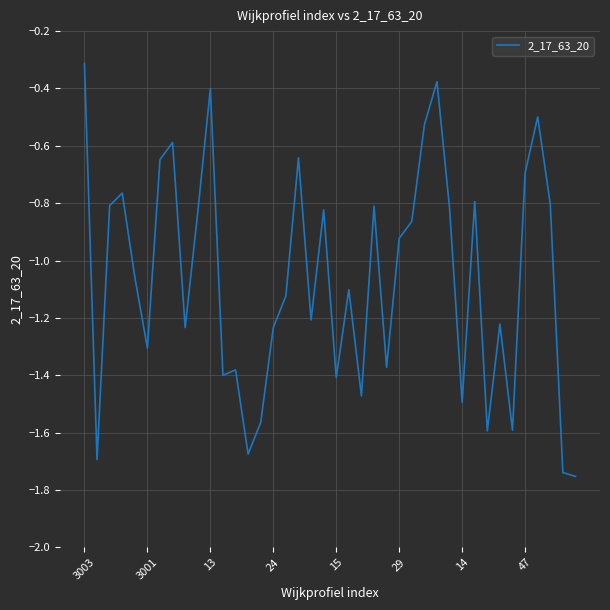

What is the difference between the maximum and minimum values?

1.4